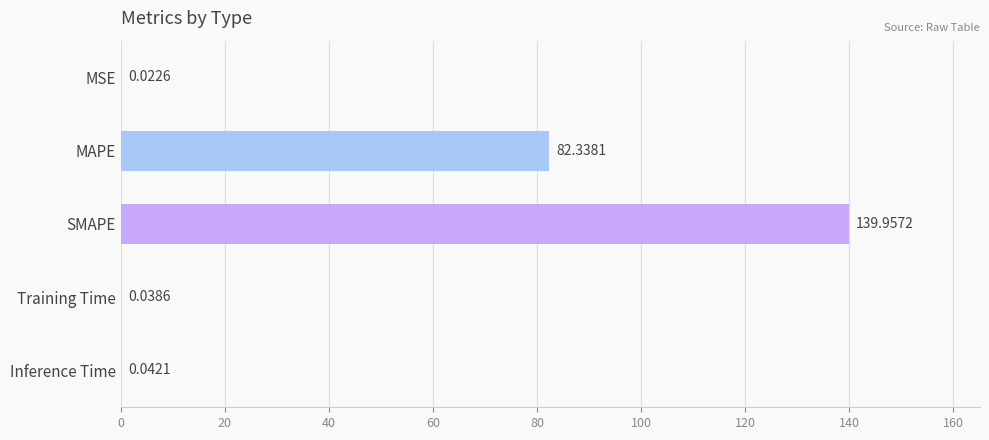

At which category does the chart reach its peak across all series?

SMAPE